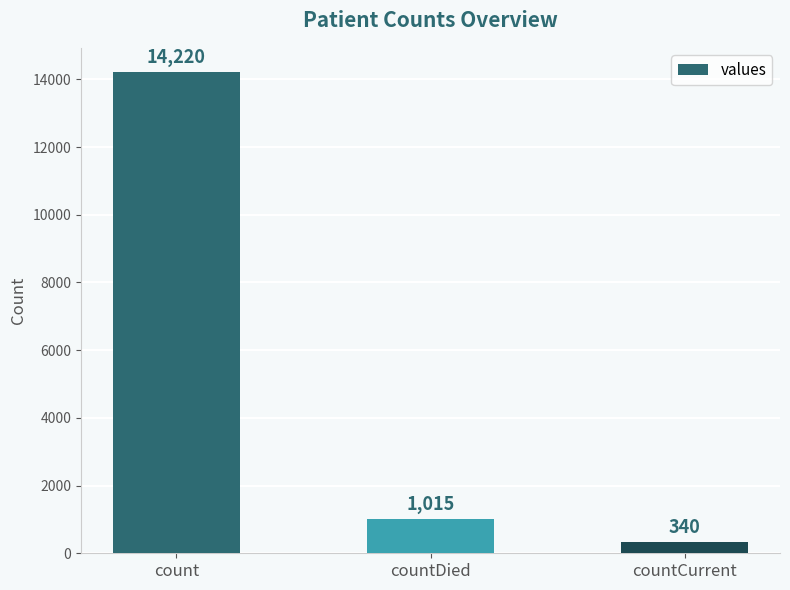

Approximately how many times larger is the value at count compared to countDied?

14.0